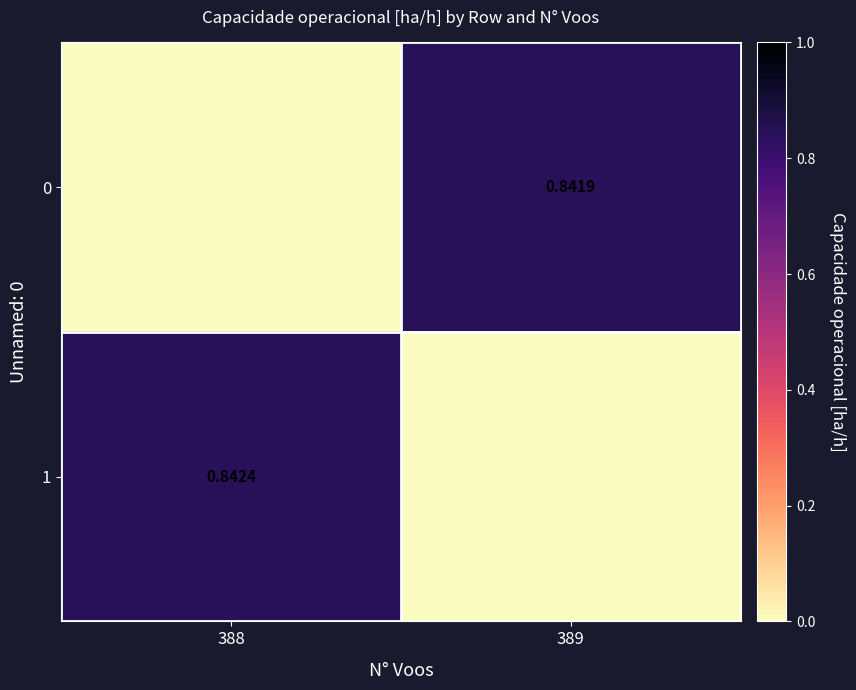

At which label does 1 reach its minimum?

389